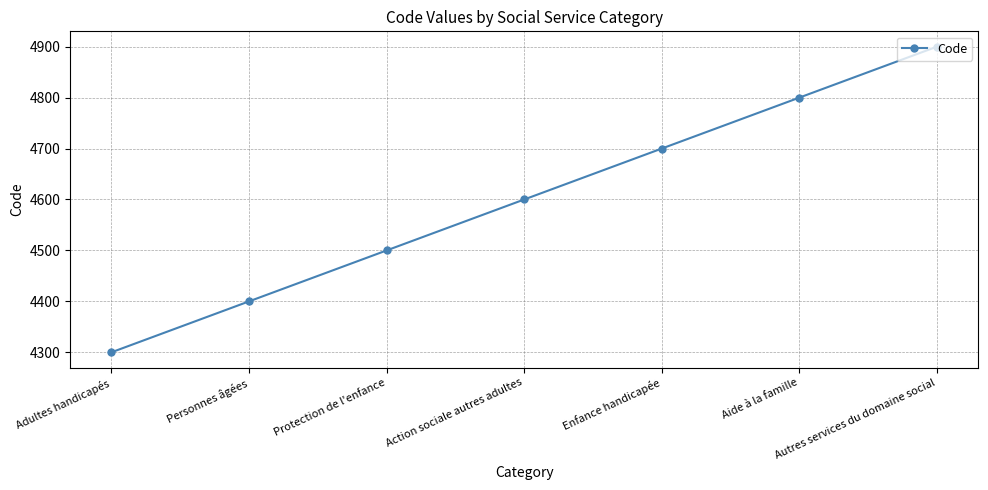

How many values are below 4600?

3